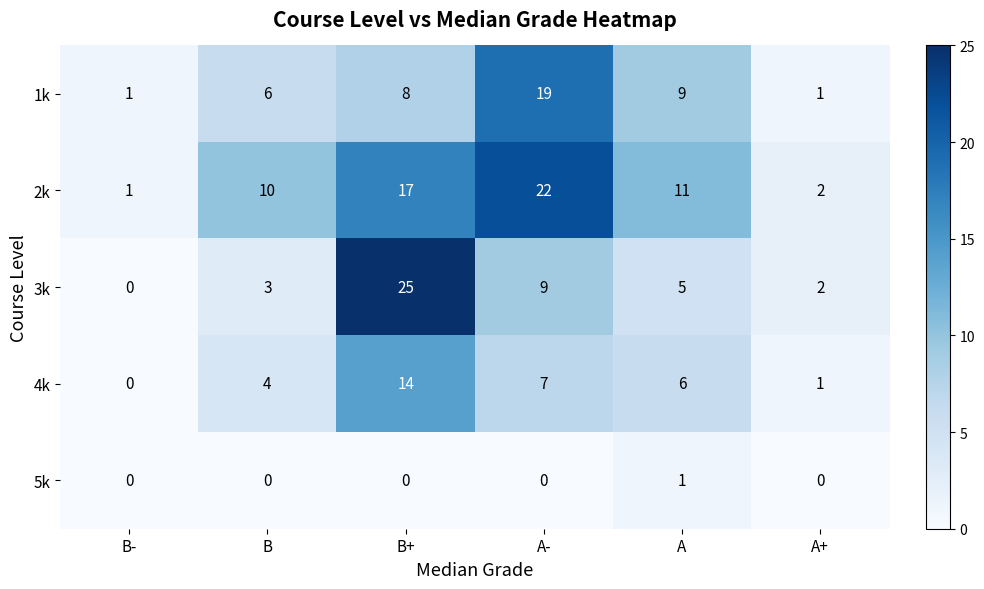

What is the total value across all series at A+?

6